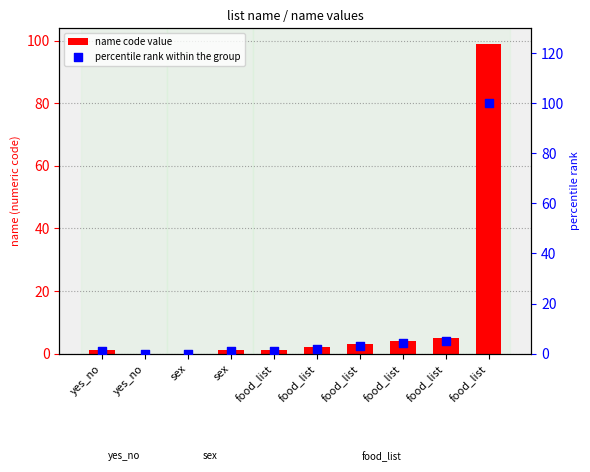

What is the total value across all series at food_list?

2.0